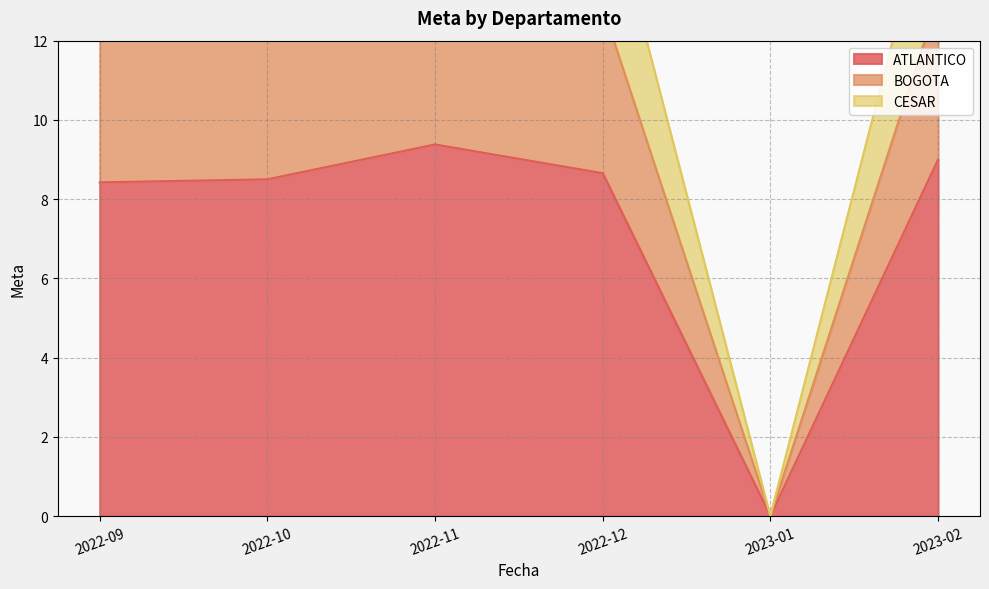

How many lines are shown in the chart?

3